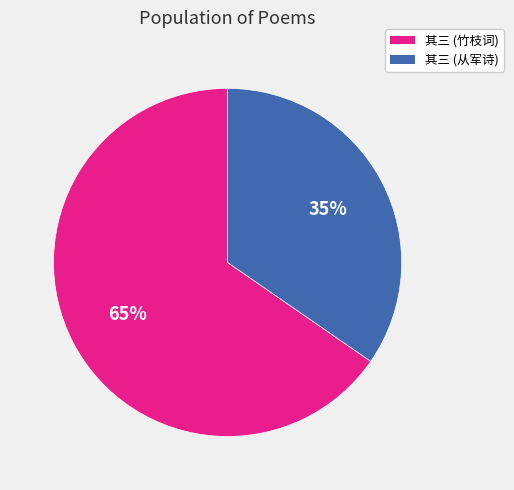

Is there a majority slice in this chart?

Yes